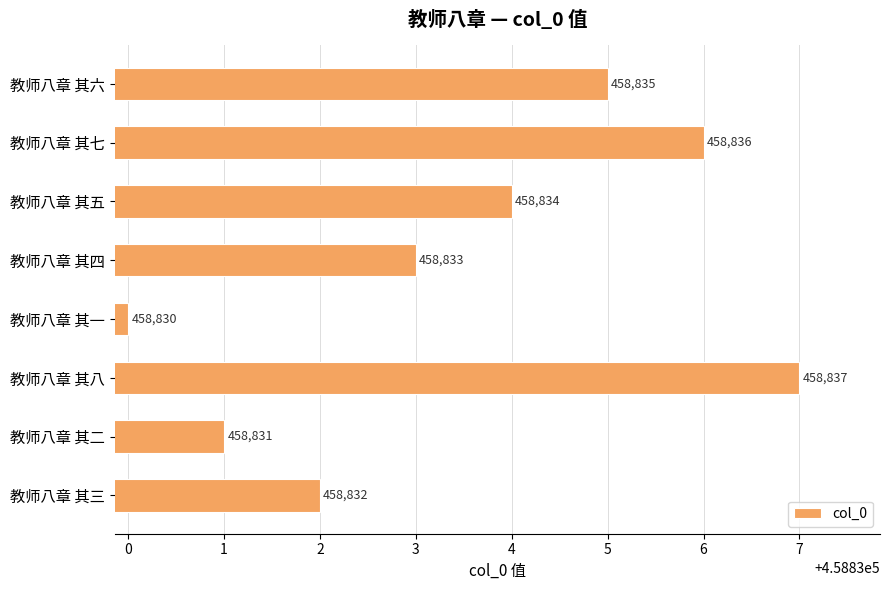

What is the difference between the maximum and minimum values?

7